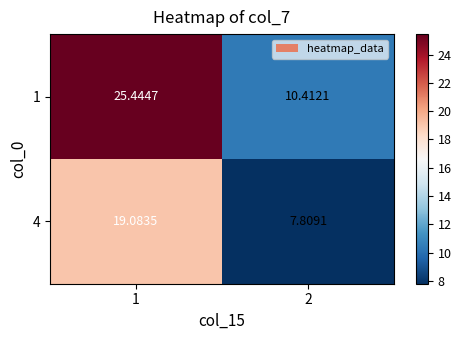

Is the value of 4 at 2 greater than the value of 1 at 1?

No